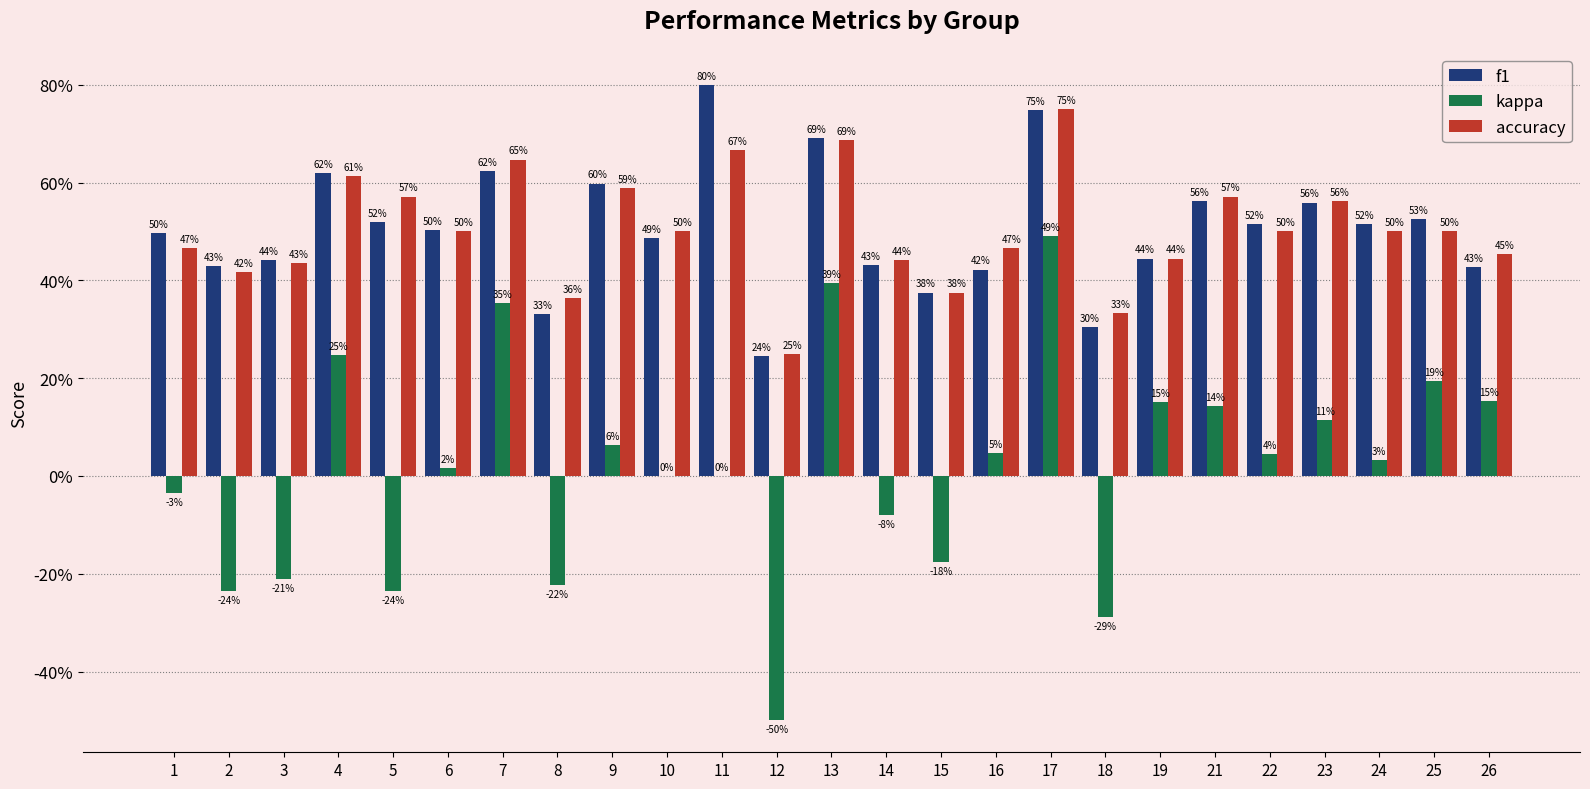

What are all the series names shown in the legend?

f1, kappa, accuracy